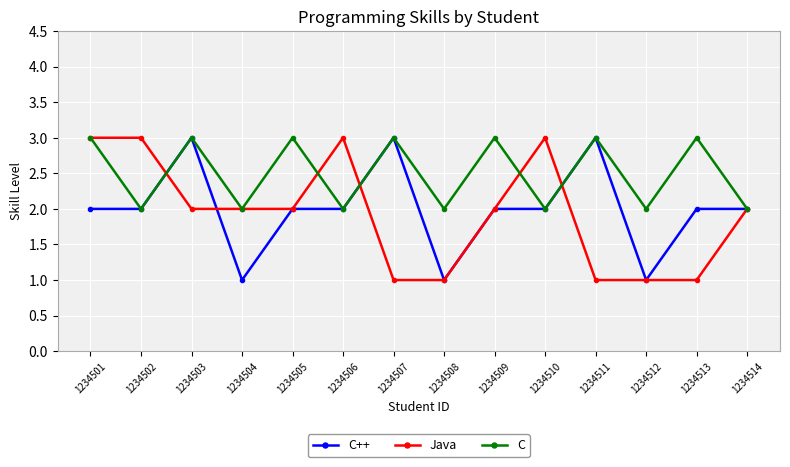

Read the C value at 1234509.

3